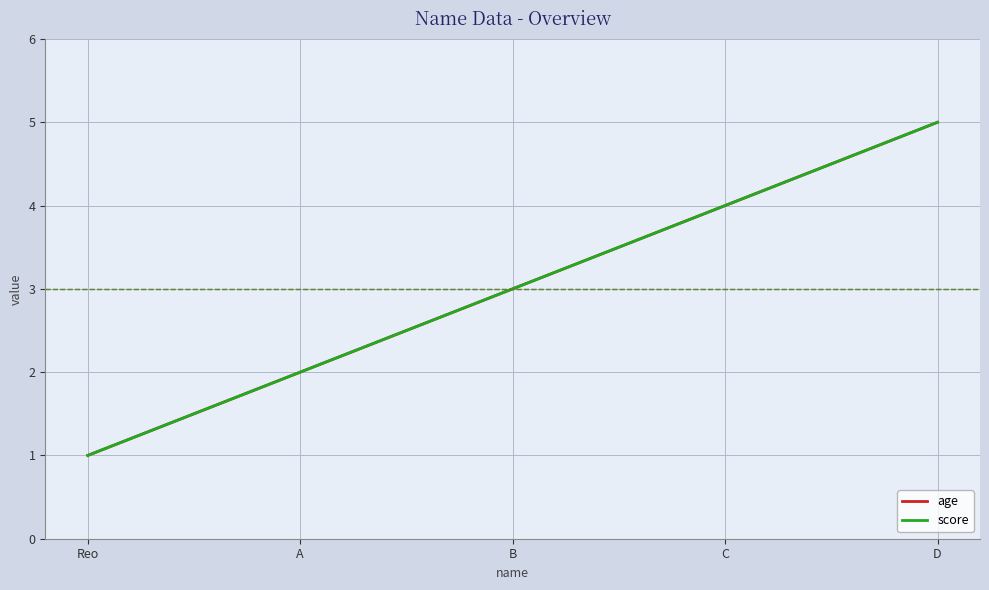

Is this an area chart (filled region under the line)?

No